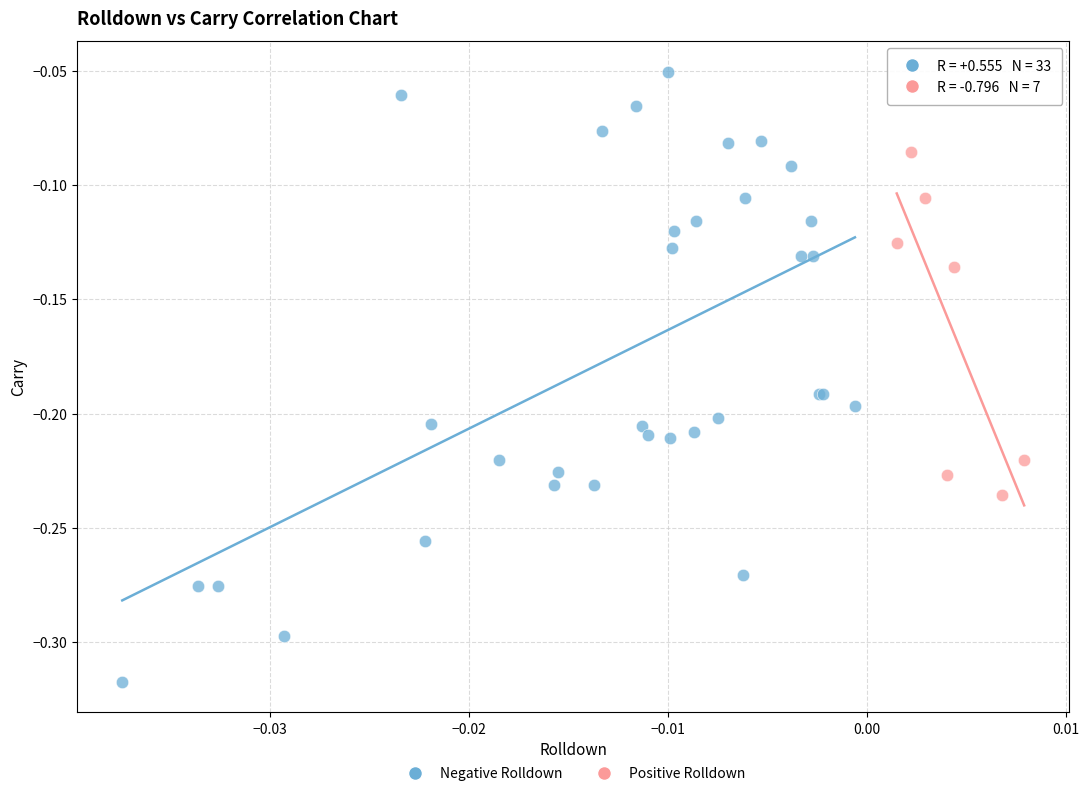

Which series has the widest spread of Y values?

Negative Rolldown